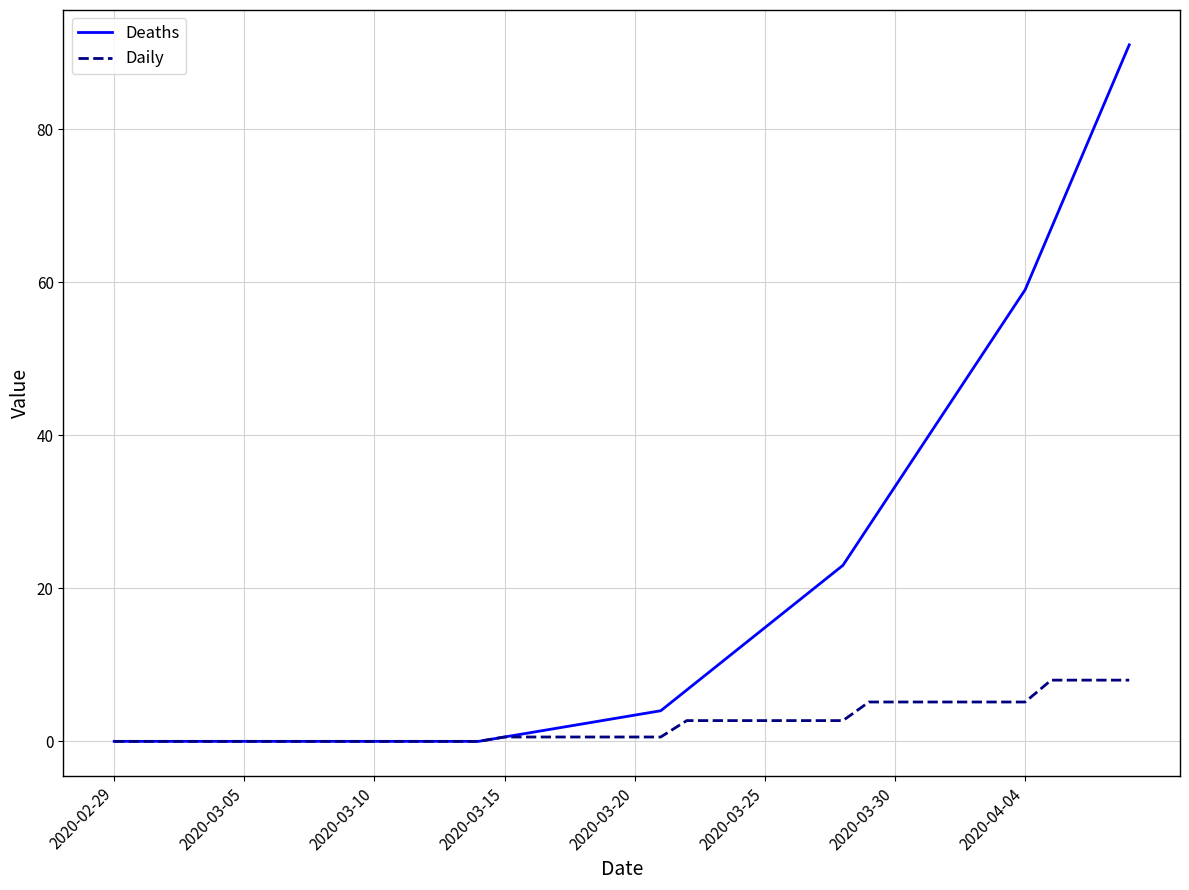

Rank the series by their maximum value, from lowest to highest.

Daily, Deaths